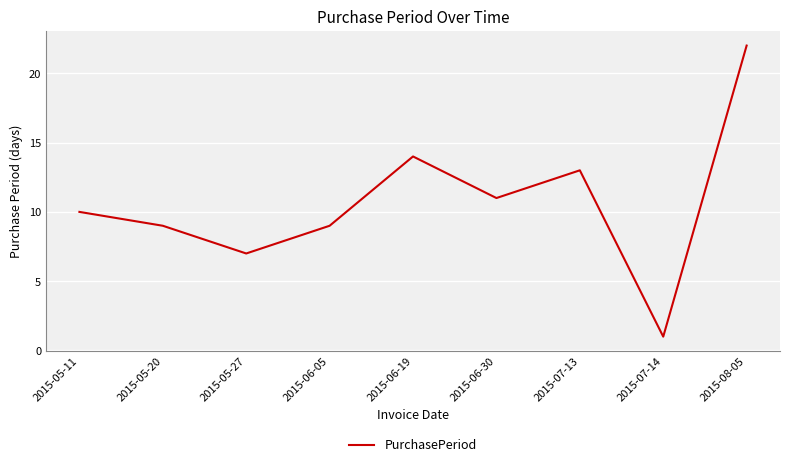

At which category does the chart reach its peak across all series?

2015-08-05